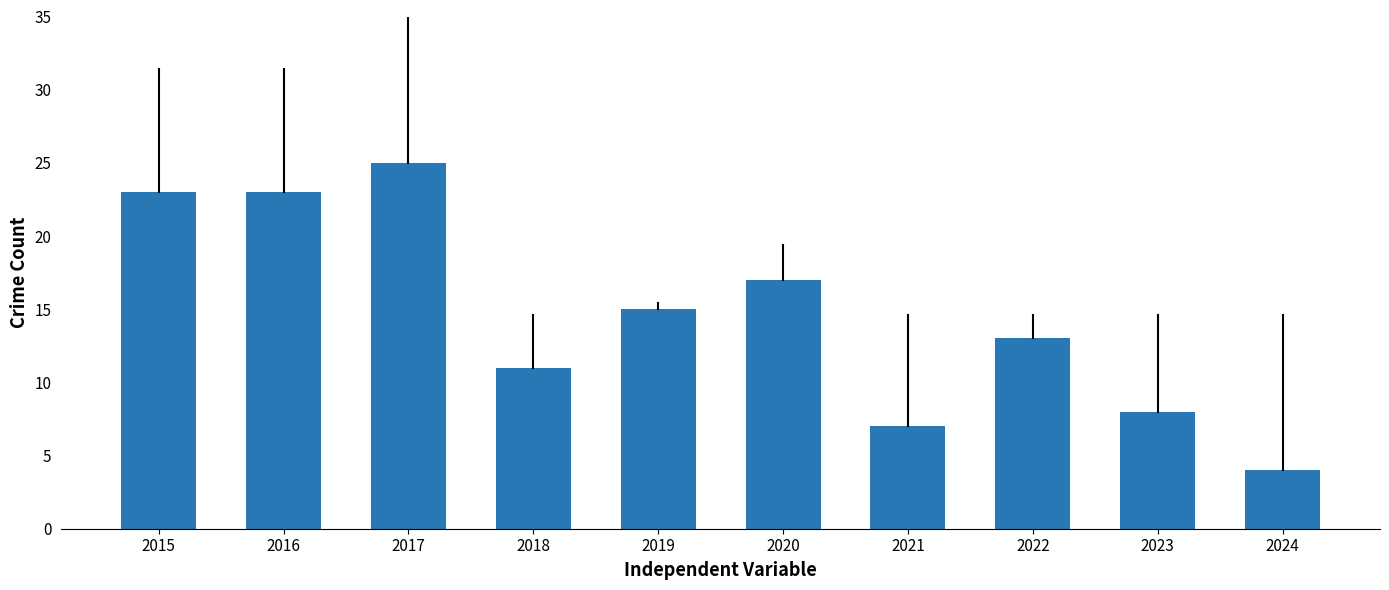

What is the value of the 9th bar from the left?

8